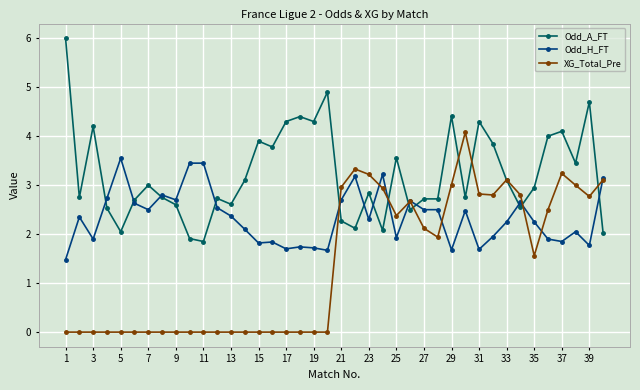

What is the greatest value displayed?

6.0